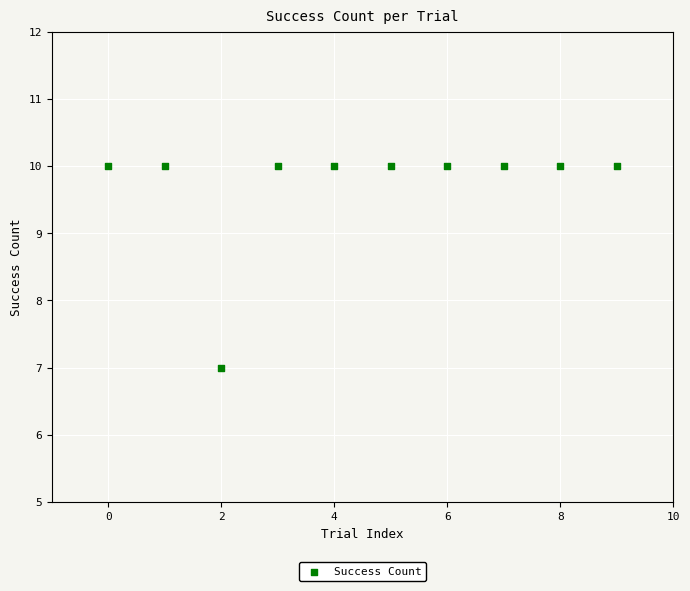

What is the average Y value?

10